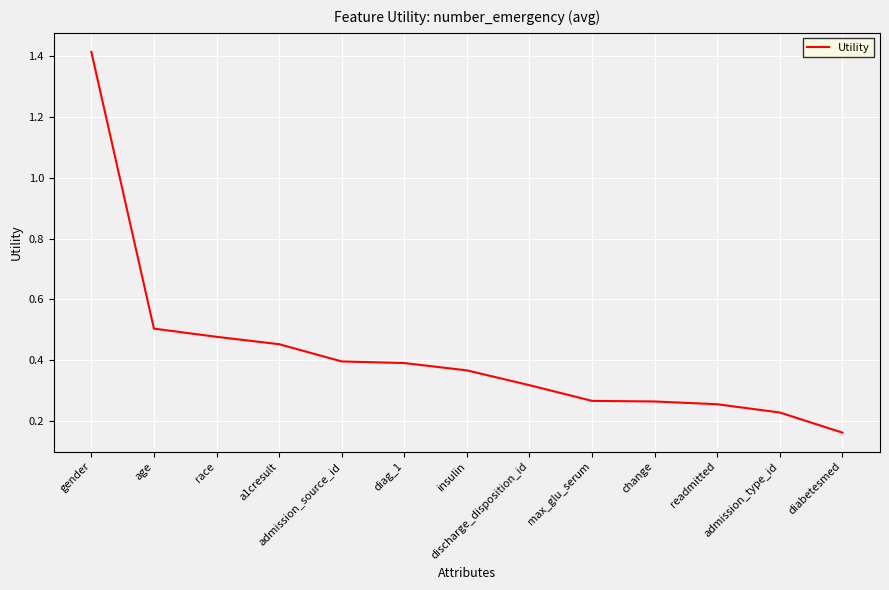

Is it true that the value at a1cresult is 0.5?

True